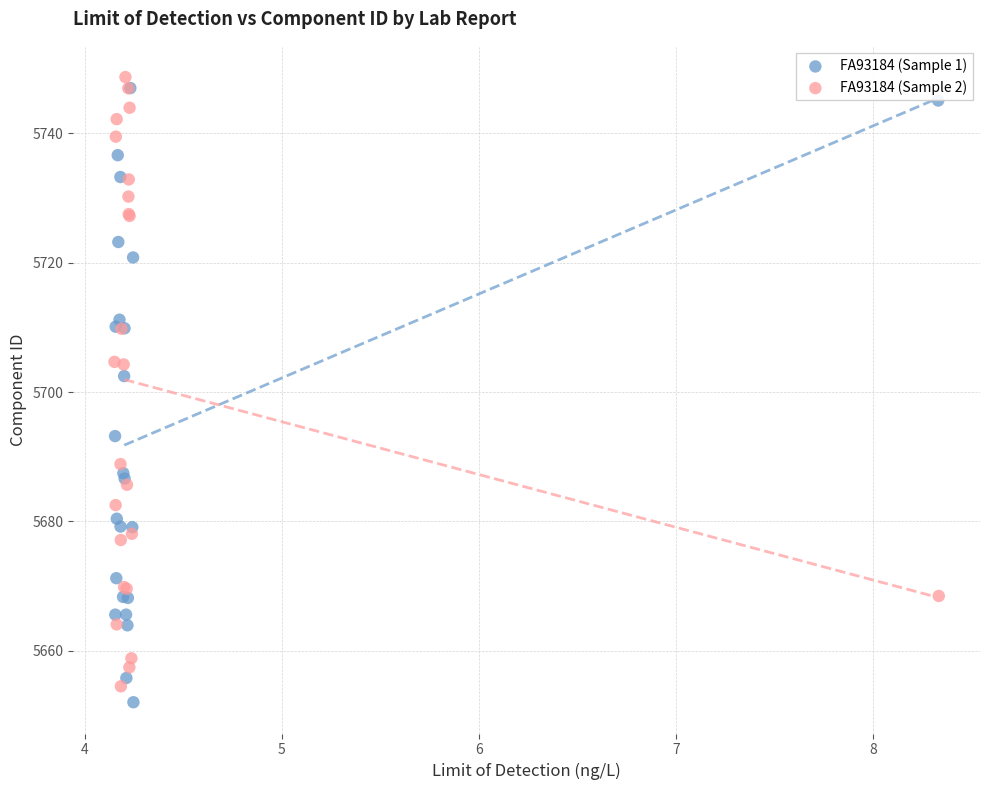

Which series reaches the maximum Y coordinate?

FA93184 (Sample 2)